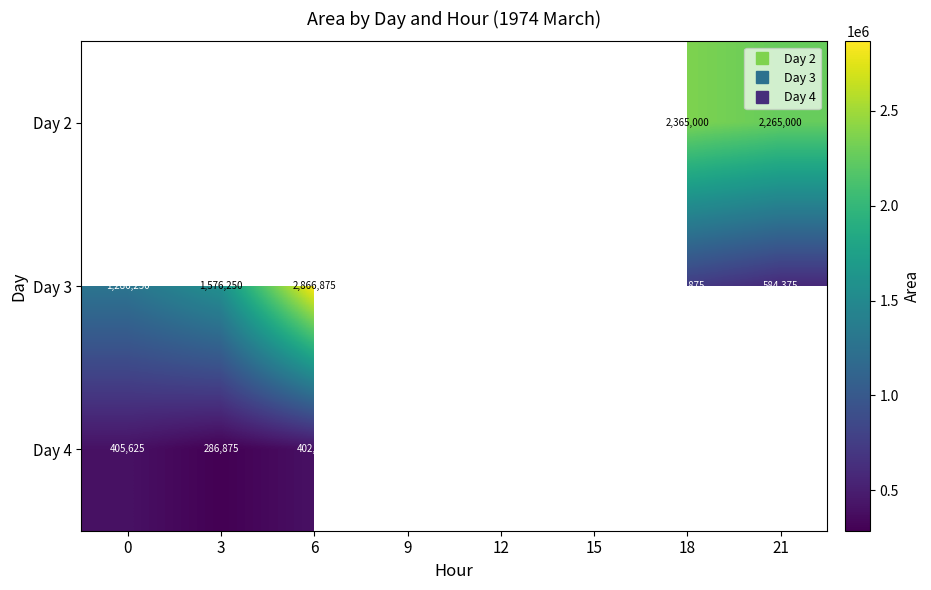

What value does the Day 2 series have at 21?

2265000.0